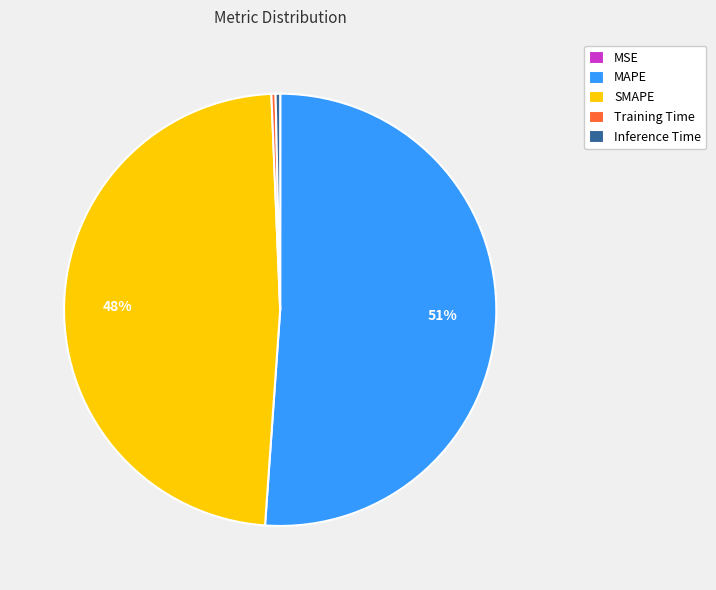

To the nearest percent, what is the average slice percentage?

20%